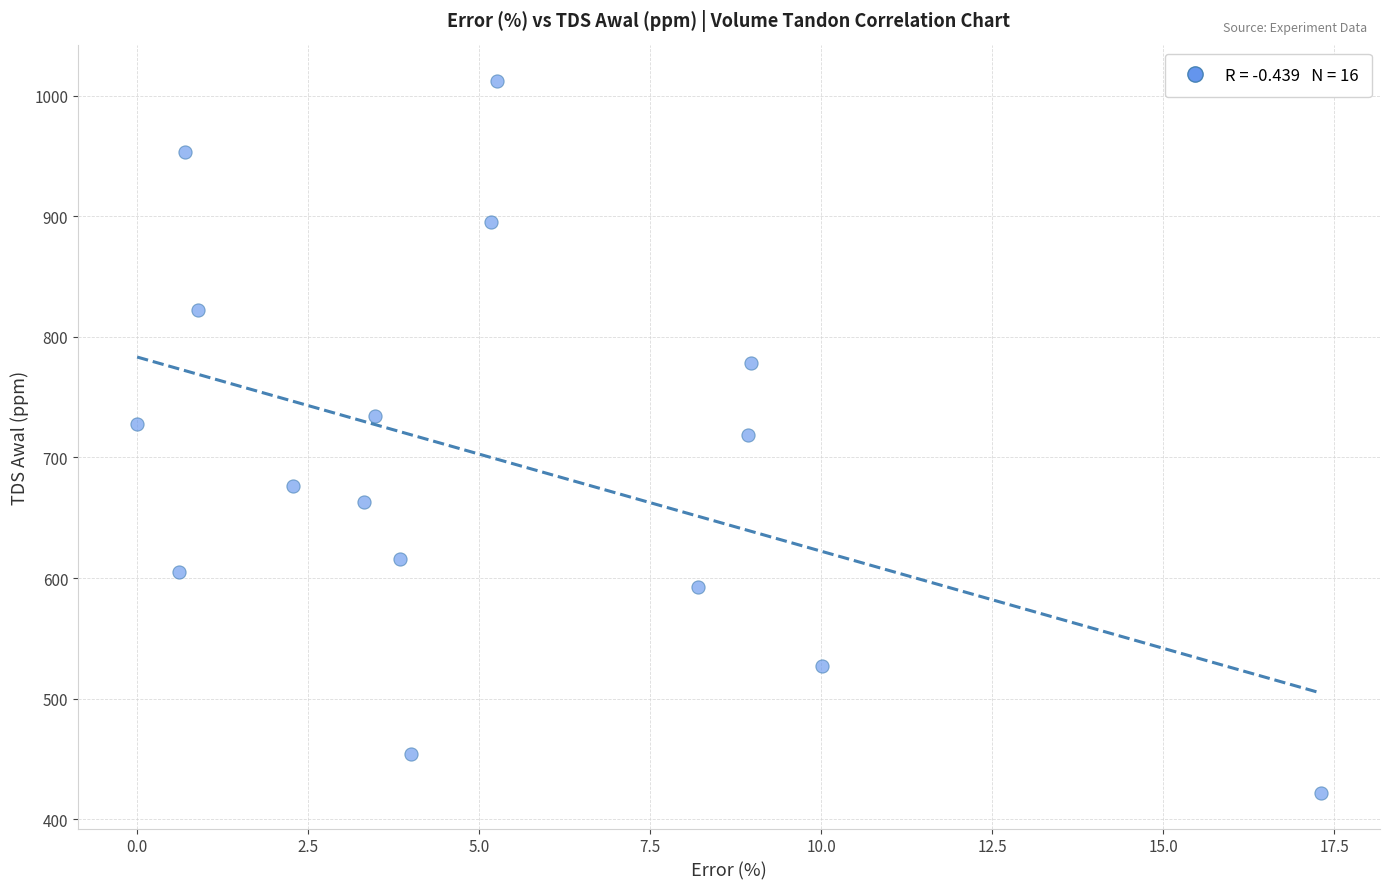

What is the range of Y values (max minus min)?

590